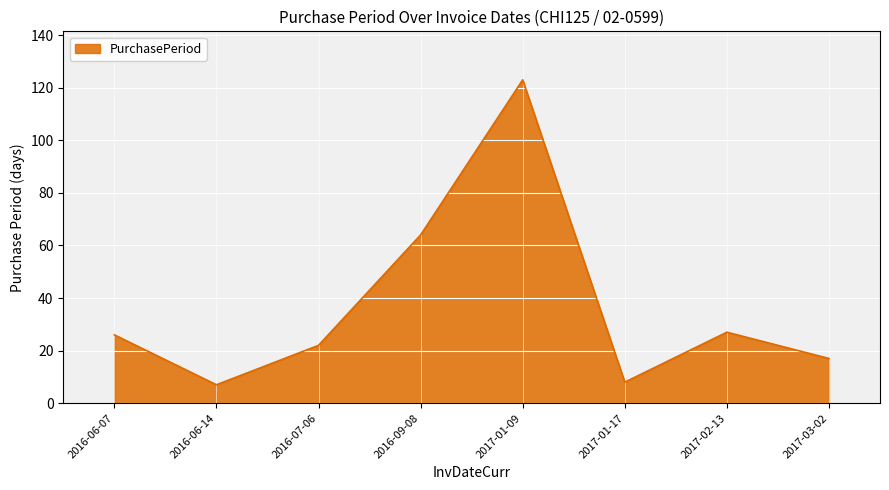

What is the difference between the values at 2016-07-06 and 2016-09-08?

42